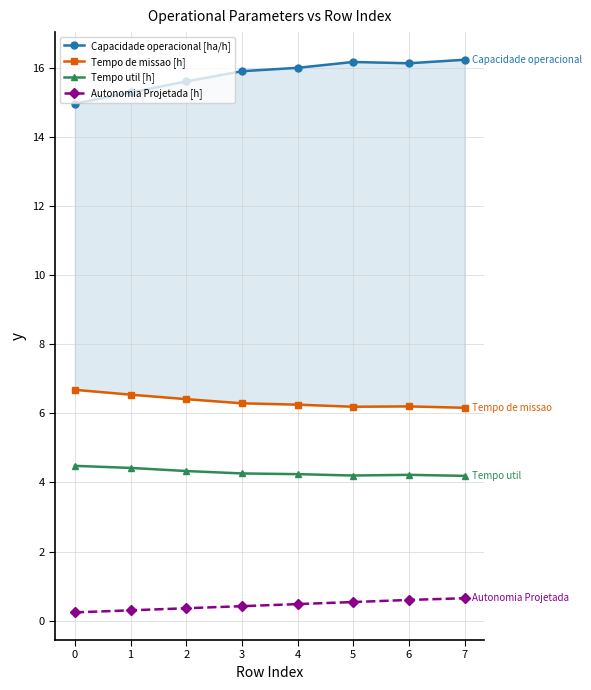

The value of Tempo util [h] at 5 is 4.2. True or false?

True